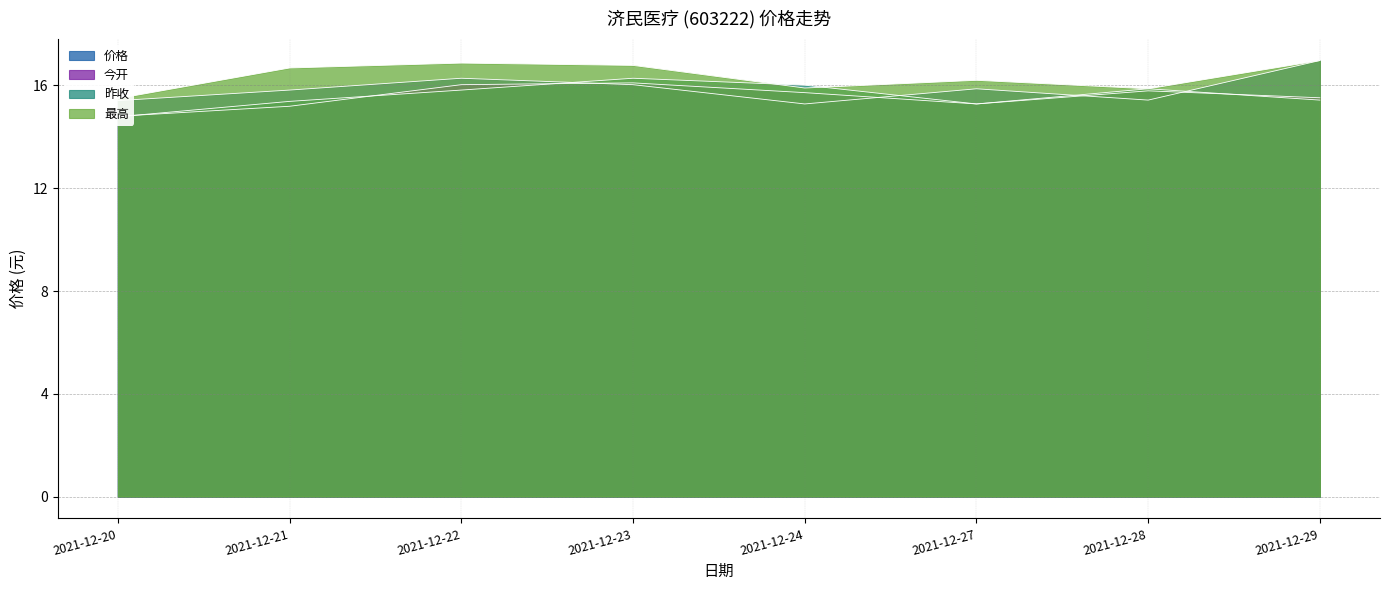

What is the lowest value of the 最高 series?

15.5